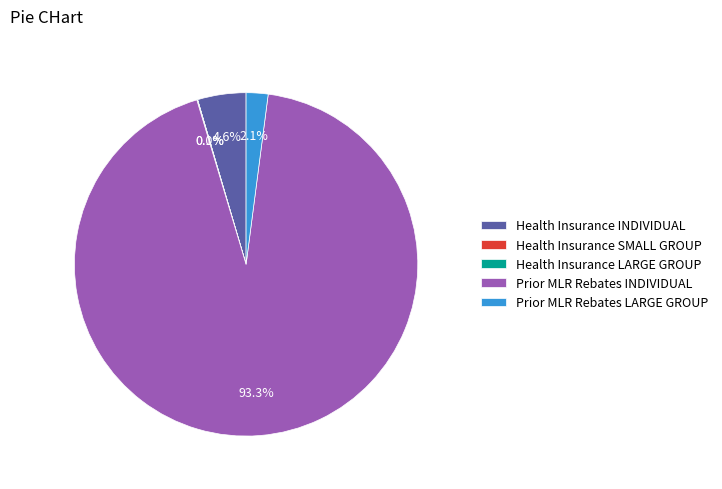

Is there a majority slice in this chart?

Yes